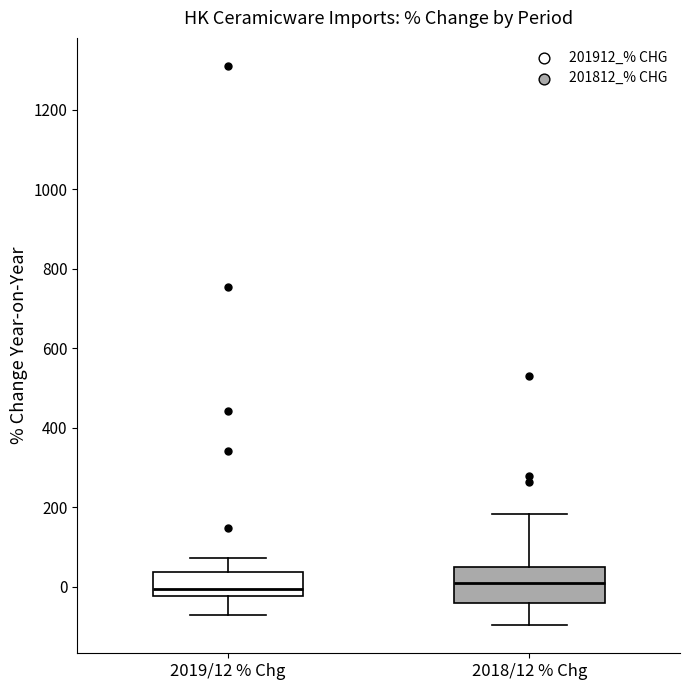

Where is the upper edge of the box for 2018/12 % Chg on the y-axis? The values are not printed on the chart, so give them approximately, as read against the axis.

40